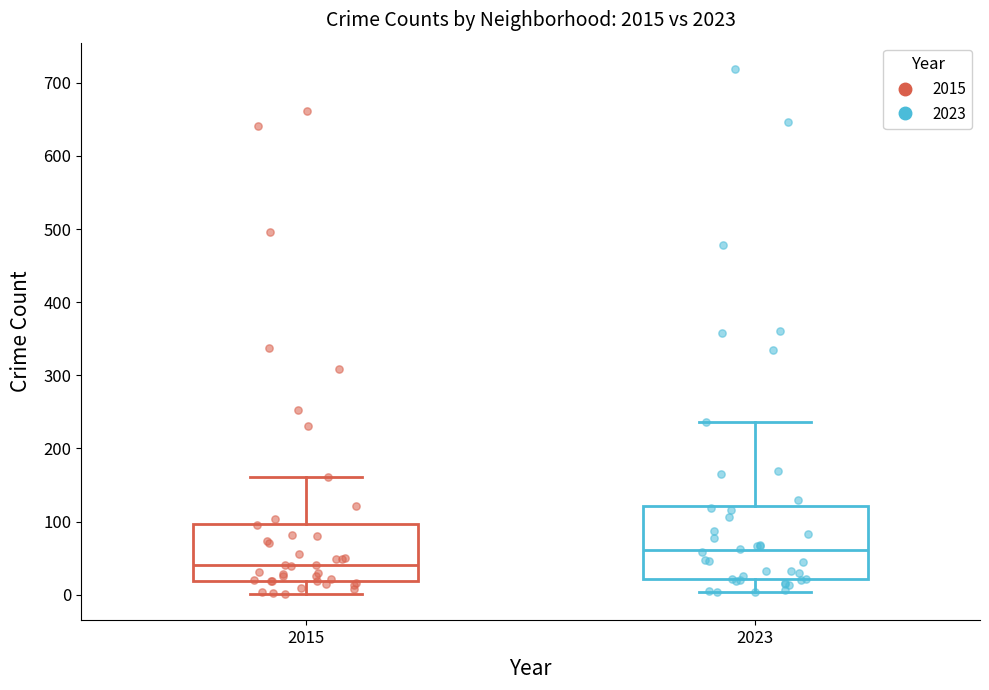

Where is the upper edge of the box at x = 2023 on the y-axis? The values are not printed on the chart, so give them approximately, as read against the axis.

120